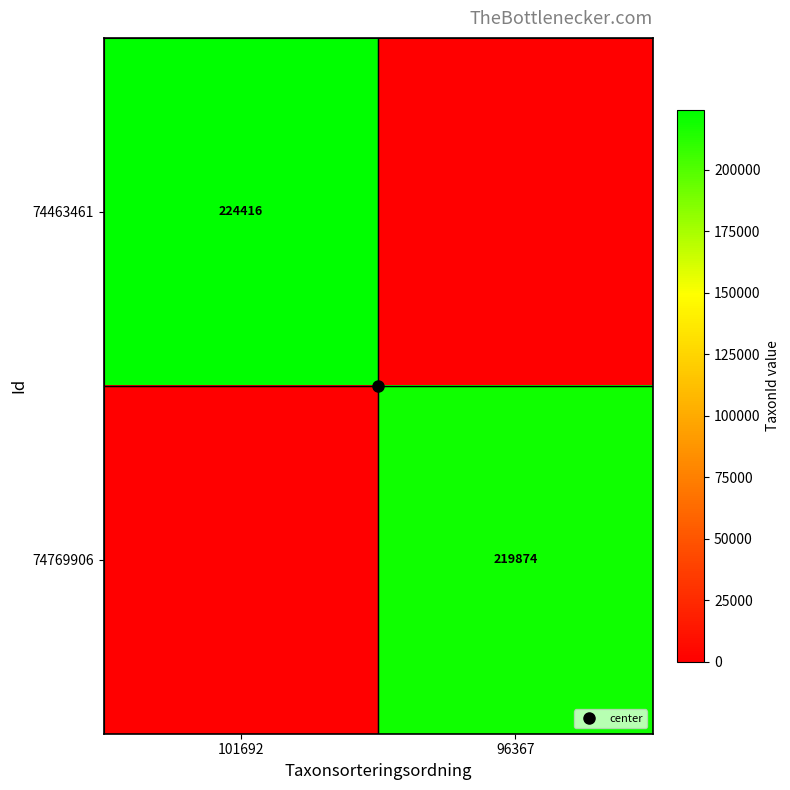

Rank the series by their average value, from lowest to highest.

74769906, 74463461